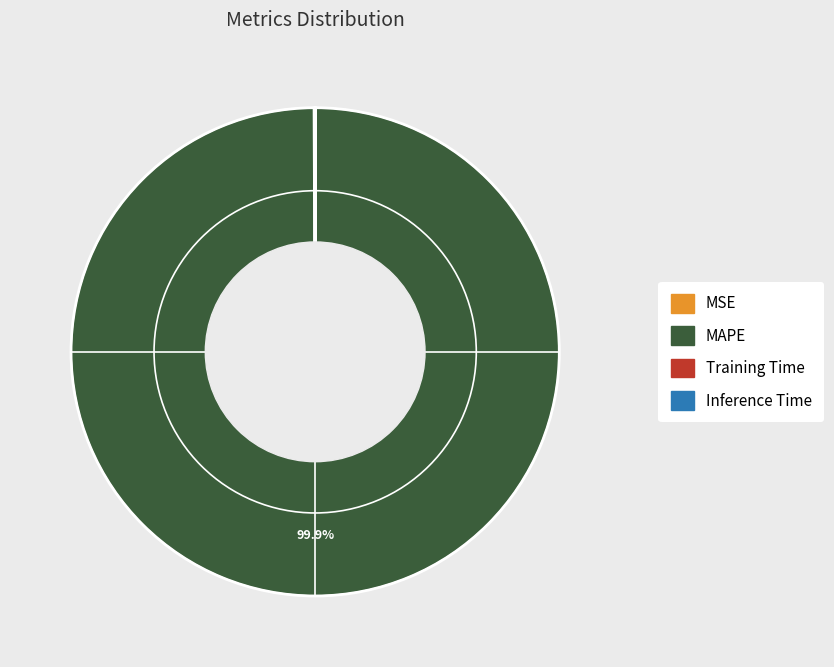

What portion of the pie excludes MAPE?

0.1%